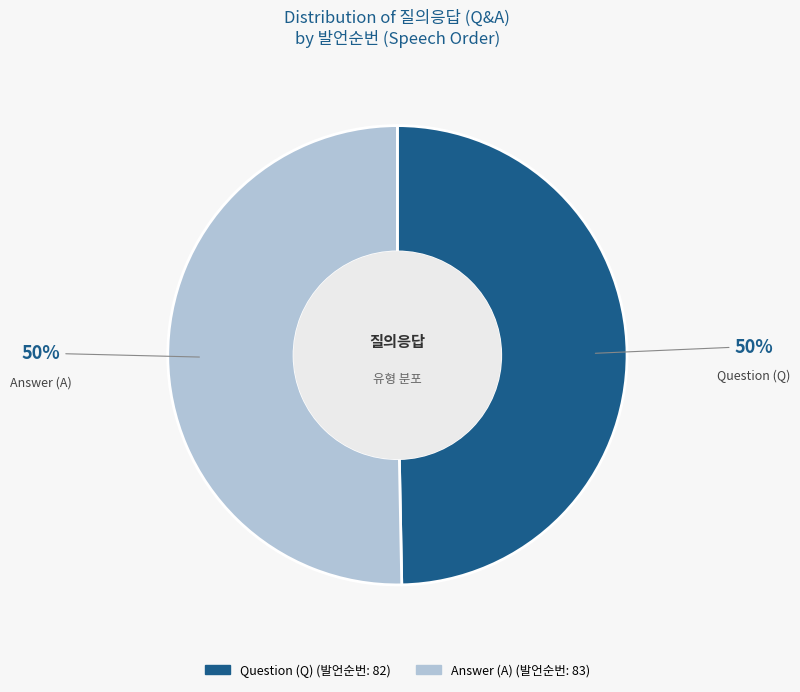

Rank the categories by value from lowest to highest.

Q, A